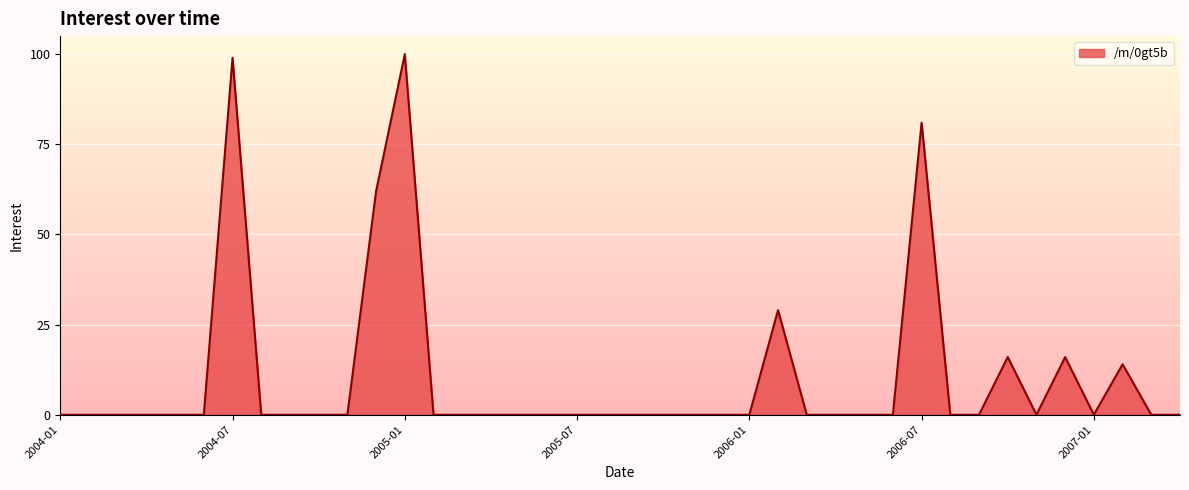

What is the maximum value shown in the chart?

100